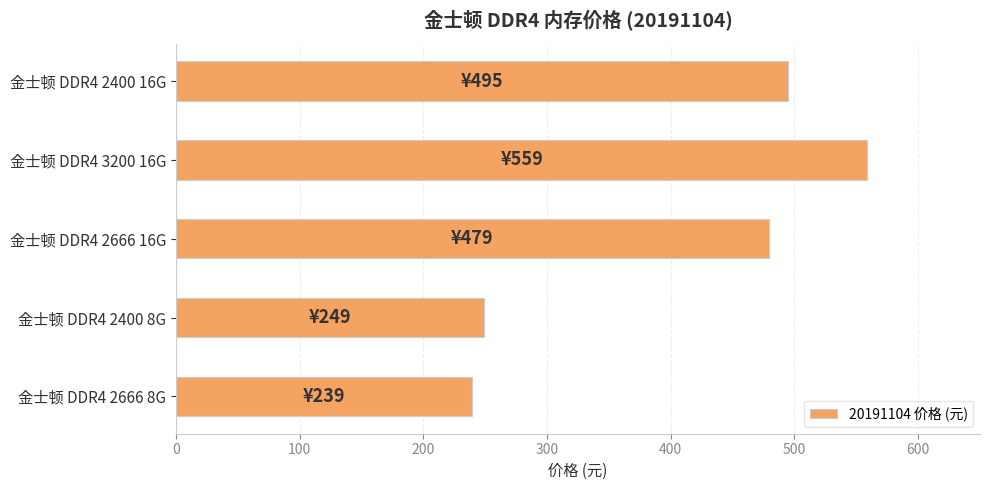

True or false: the data shows 495 at 金士顿 DDR4 2400 16G.

True